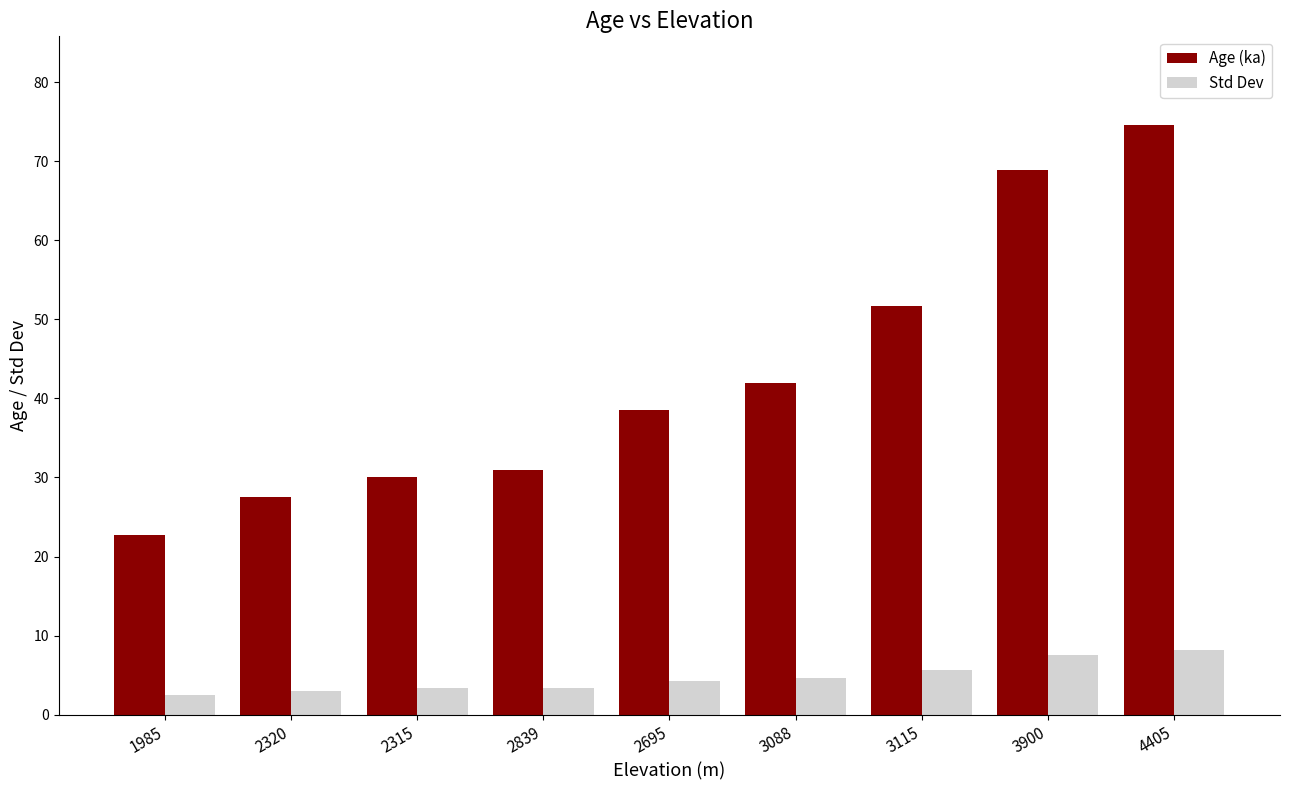

At 3900, list the series in order from smallest to largest.

Std Dev, Age (ka)